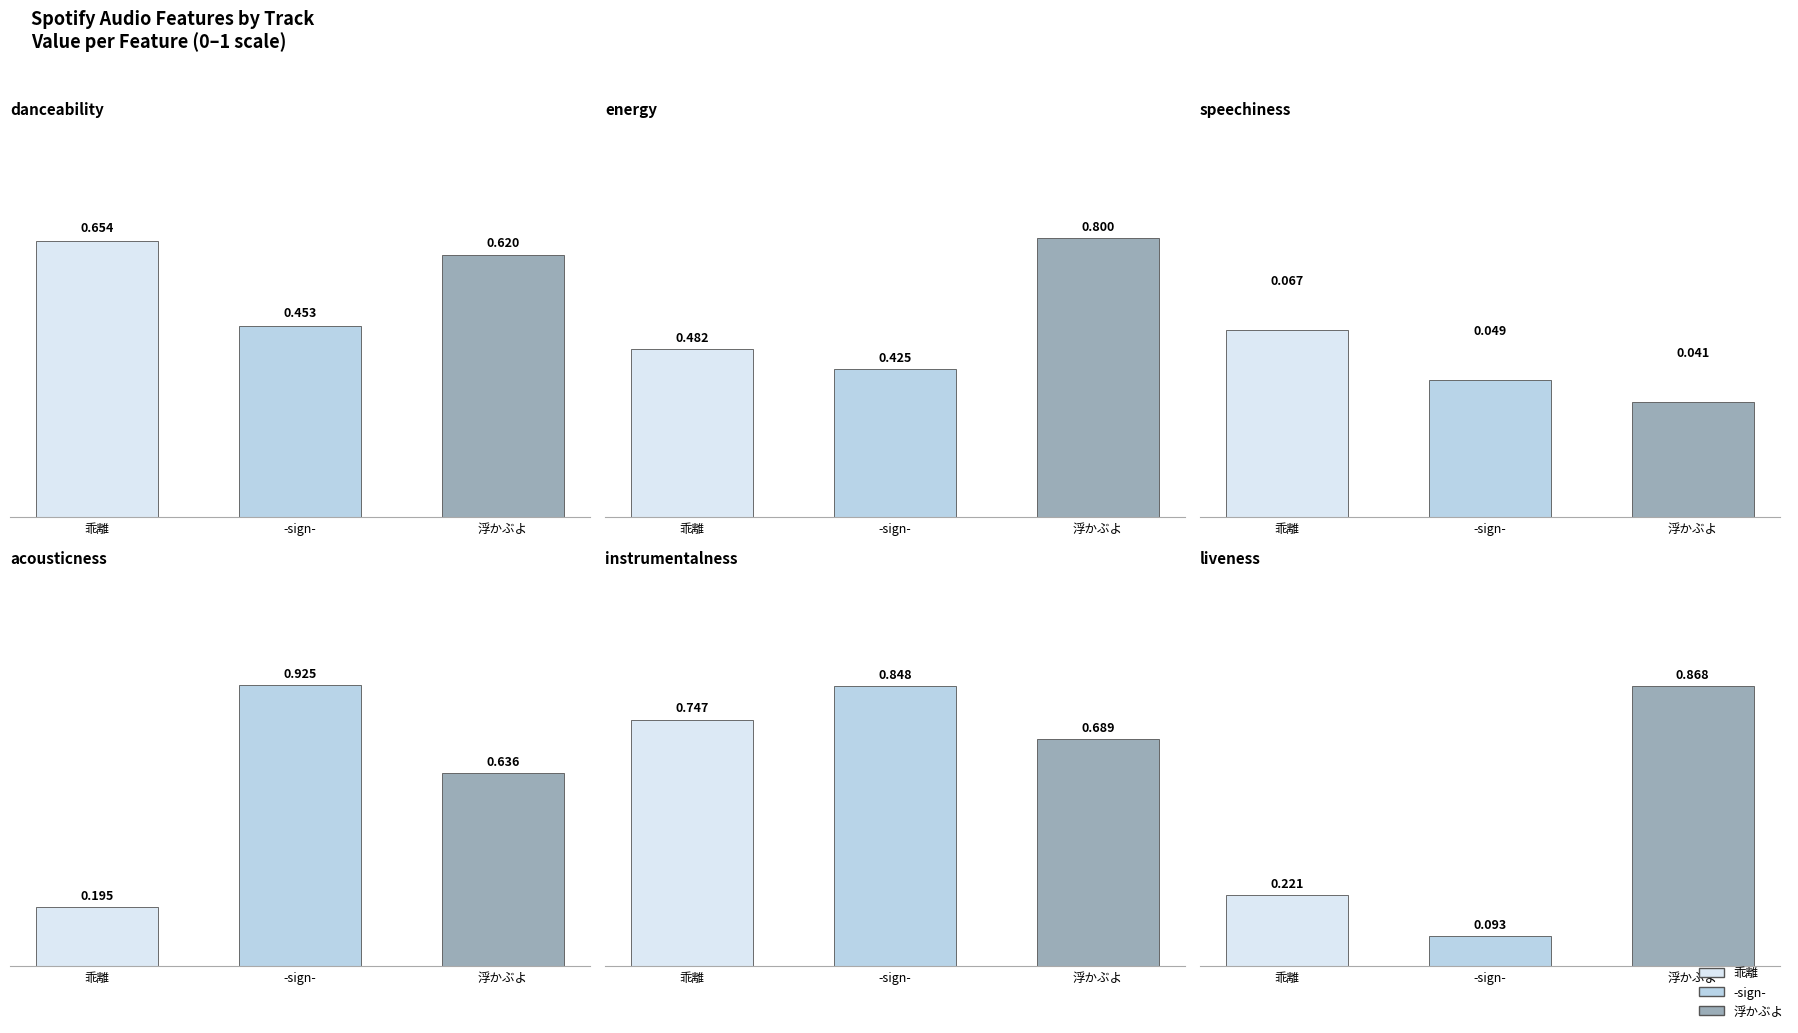

What is the total value across all series at -sign-?

2.8